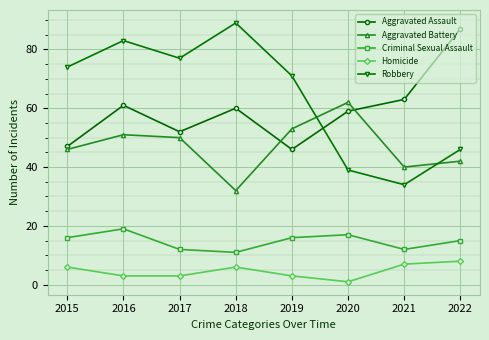

Does the chart display data point markers on the line(s)?

Yes